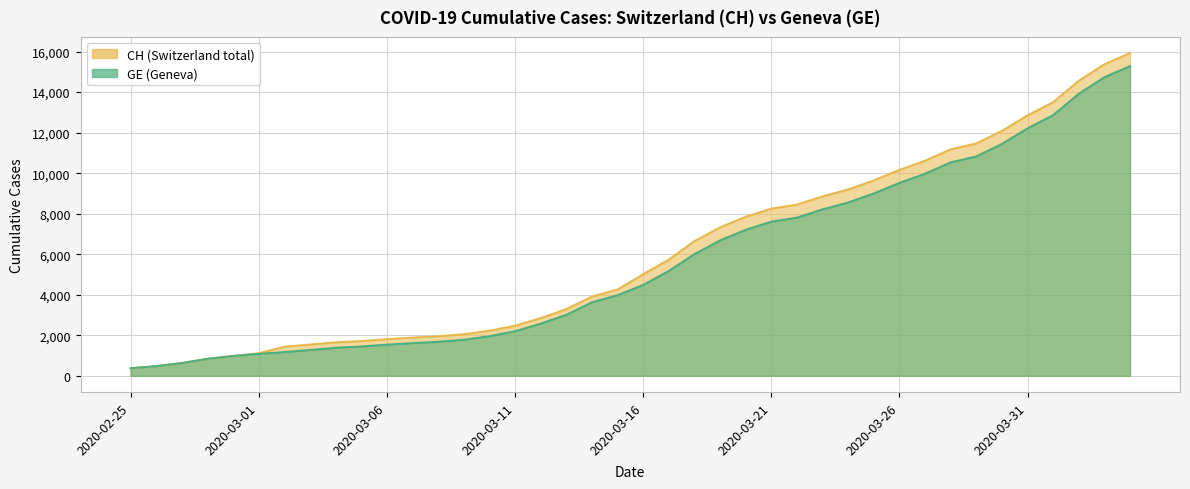

Reading left to right, list all the values displayed in this chart.

CH: 2020-02-25=375	2020-02-26=479	2020-02-27=630	2020-02-28=840	2020-02-29=981	2020-03-01=1113	2020-03-02=1436	2020-03-03=1544	2020-03-04=1652	2020-03-05=1715	2020-03-06=1809	2020-03-07=1885	2020-03-08=1952	2020-03-09=2051	2020-03-10=2226	2020-03-11=2472	2020-03-12=2845	2020-03-13=3291	2020-03-14=3908	2020-03-15=4259	2020-03-16=5012	2020-03-17=5731	2020-03-18=6644	2020-03-19=7323	2020-03-20=7847	2020-03-21=8249	2020-03-22=8449	2020-03-23=8855	2020-03-24=9196	2020-03-25=9642	2020-03-26=10162	2020-03-27=10613	2020-03-28=11175	2020-03-29=11467	2020-03-30=12086	2020-03-31=12852	2020-04-01=13505	2020-04-02=14561	2020-04-03=15375	2020-04-04=15926
GE: 2020-02-25=375	2020-02-26=479	2020-02-27=630	2020-02-28=840	2020-02-29=981	2020-03-01=1083	2020-03-02=1171	2020-03-03=1278	2020-03-04=1384	2020-03-05=1447	2020-03-06=1538	2020-03-07=1614	2020-03-08=1681	2020-03-09=1780	2020-03-10=1955	2020-03-11=2201	2020-03-12=2574	2020-03-13=3010	2020-03-14=3627	2020-03-15=3978	2020-03-16=4485	2020-03-17=5174	2020-03-18=6002	2020-03-19=6681	2020-03-20=7205	2020-03-21=7607	2020-03-22=7807	2020-03-23=8213	2020-03-24=8554	2020-03-25=9000	2020-03-26=9520	2020-03-27=9971	2020-03-28=10533	2020-03-29=10825	2020-03-30=11444	2020-03-31=12210	2020-04-01=12863	2020-04-02=13919	2020-04-03=14733	2020-04-04=15284